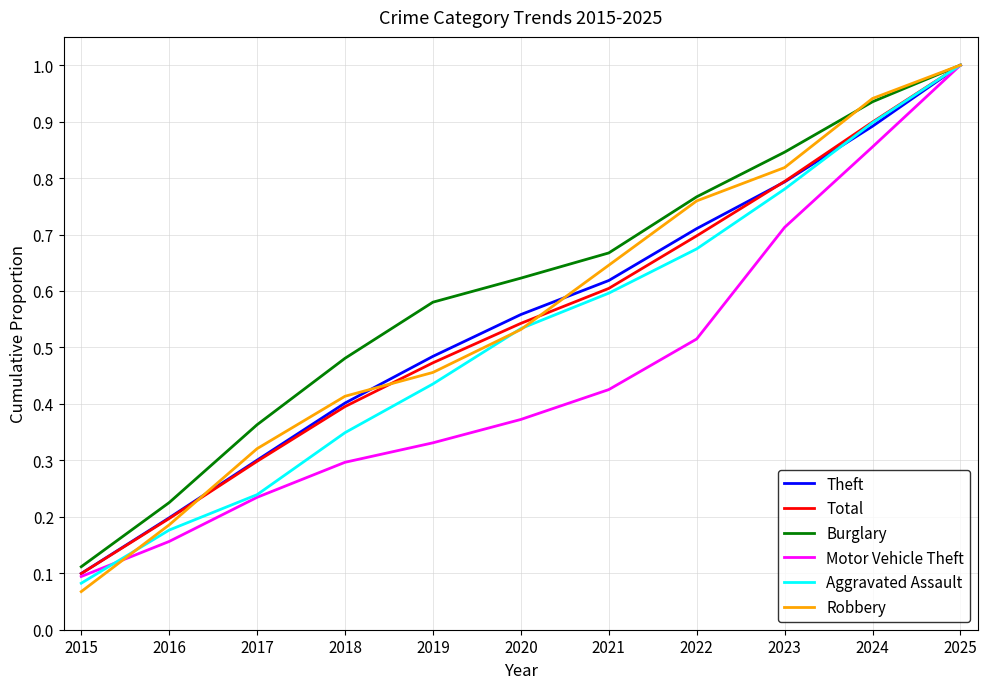

True or false: Aggravated Assault has more than 0 interior local peaks.

False